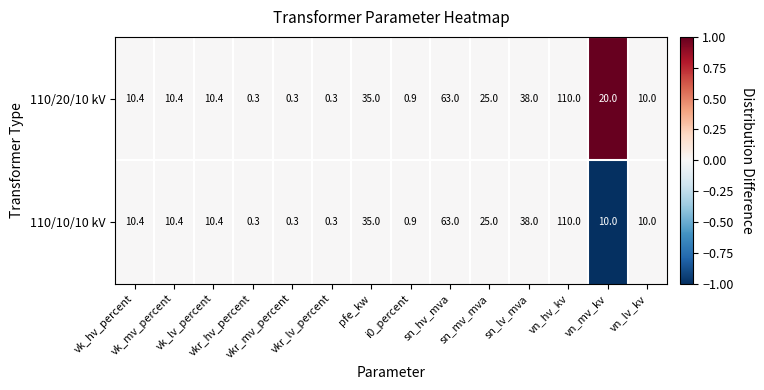

How many data points does each series have?

14